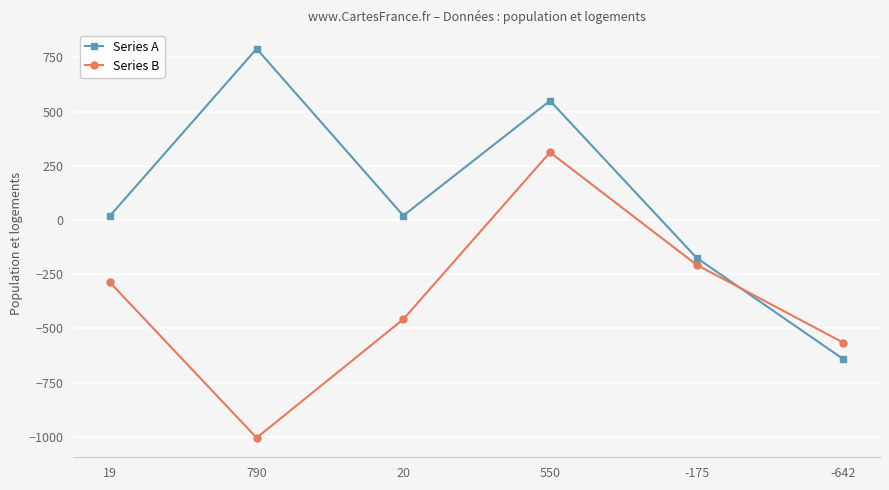

What is the maximum value for Series B?

312